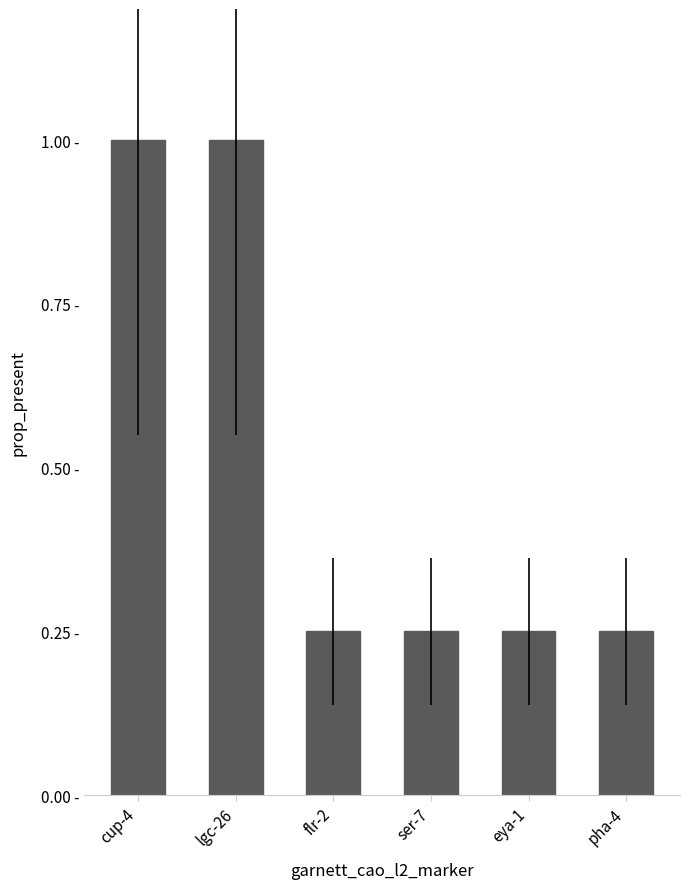

What is the change in value from lgc-26 to ser-7?

-0.8